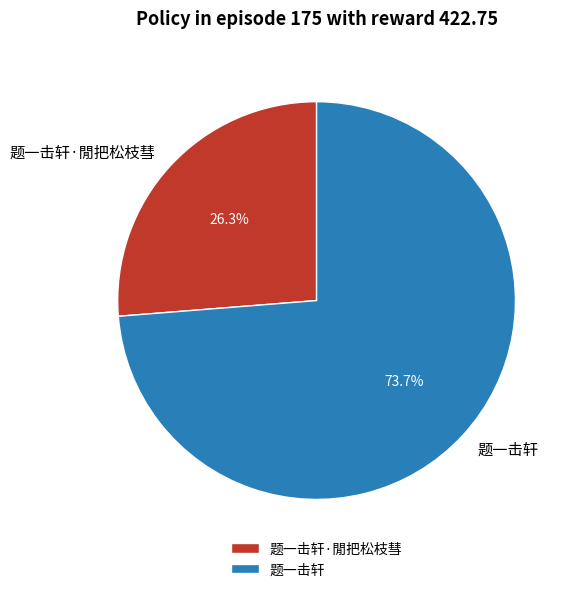

To the nearest percent, what portion does 题一击轩 represent?

74%